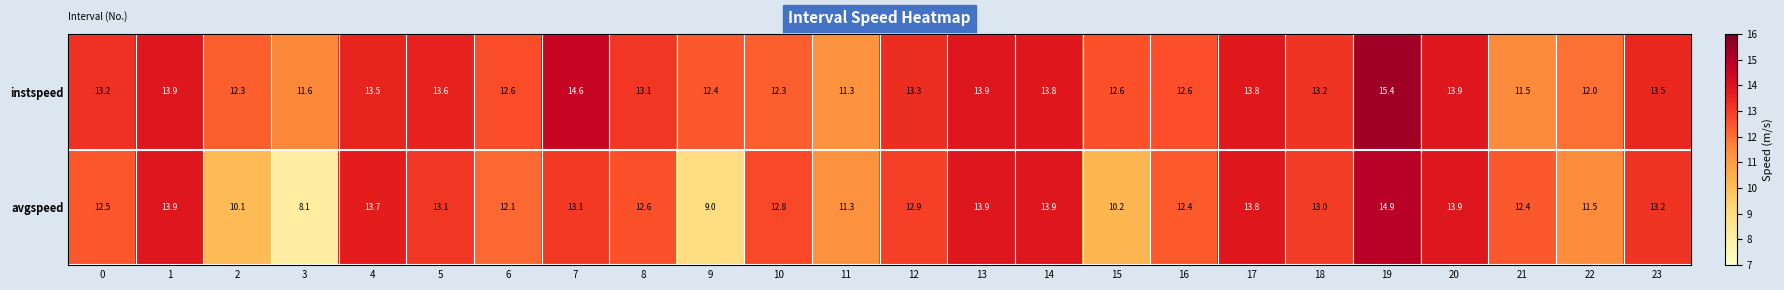

The value of avgspeed at 22 is 19.6. True or false?

False